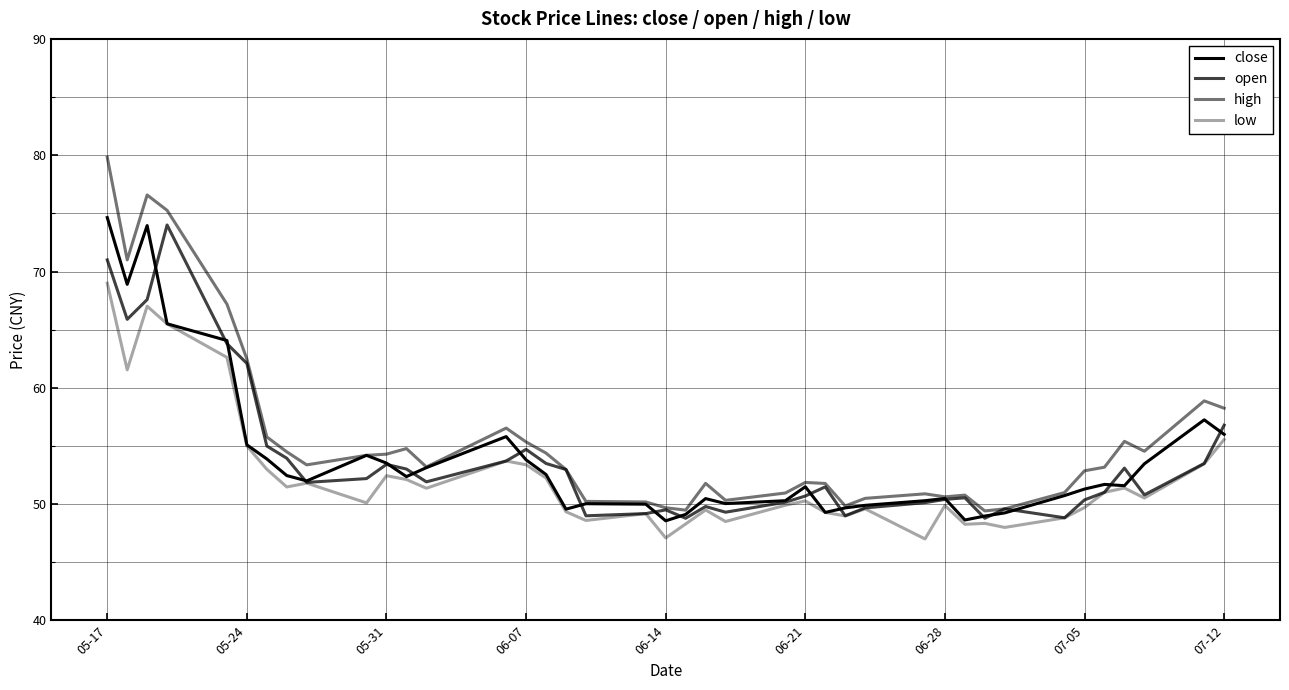

True or false: high and close cross at least once.

False